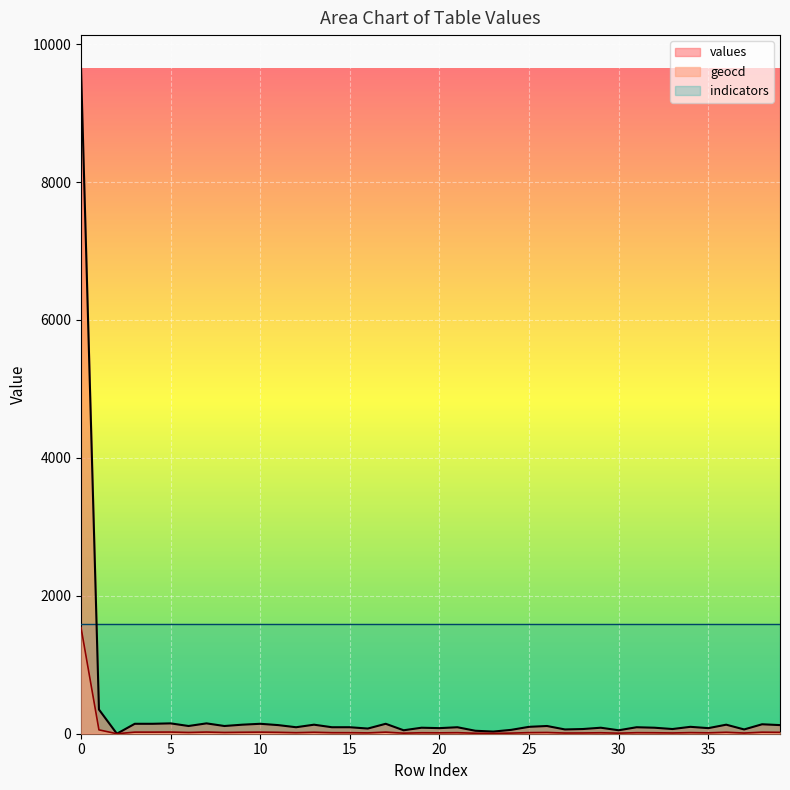

Rank the series by their average value, from lowest to highest.

geocd, values, indicators